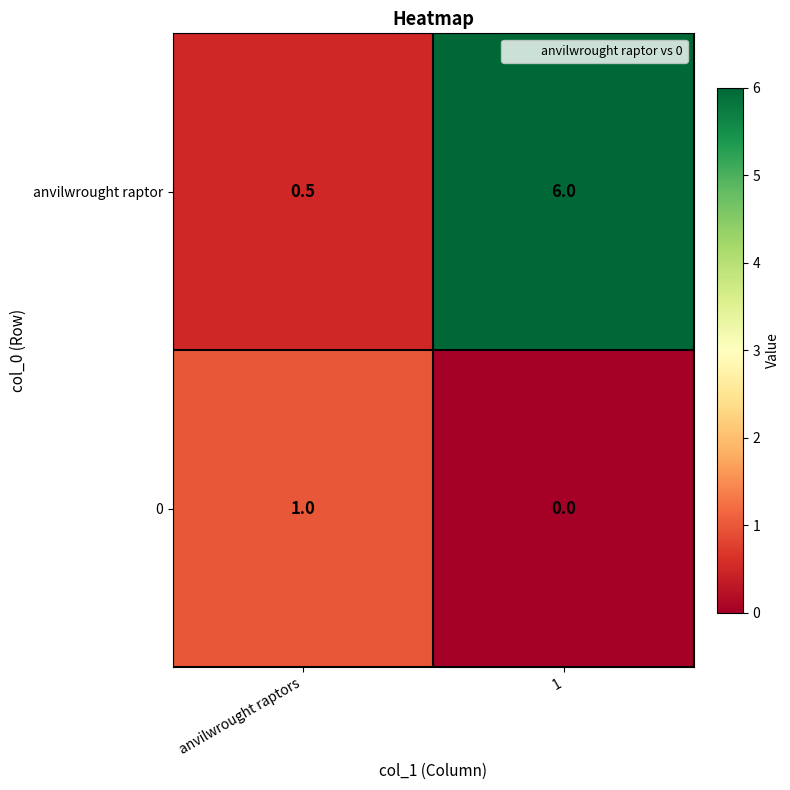

What is the difference between the 0 values at anvilwrought raptors and 1?

1.0